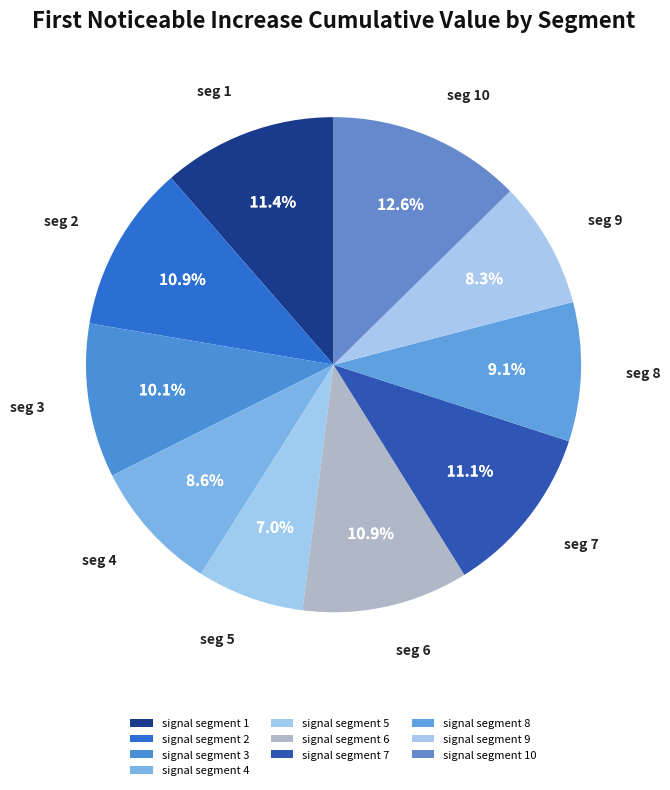

What percentage is NOT represented by signal segment 10?

87.4%